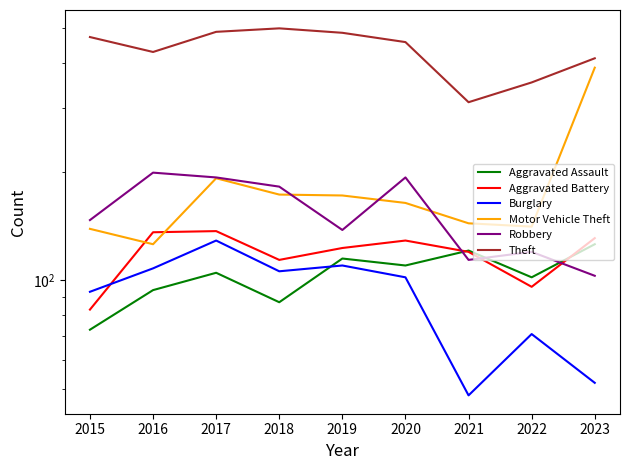

Is the value of Robbery at 2017 greater than the value of Aggravated Assault at 2023?

Yes